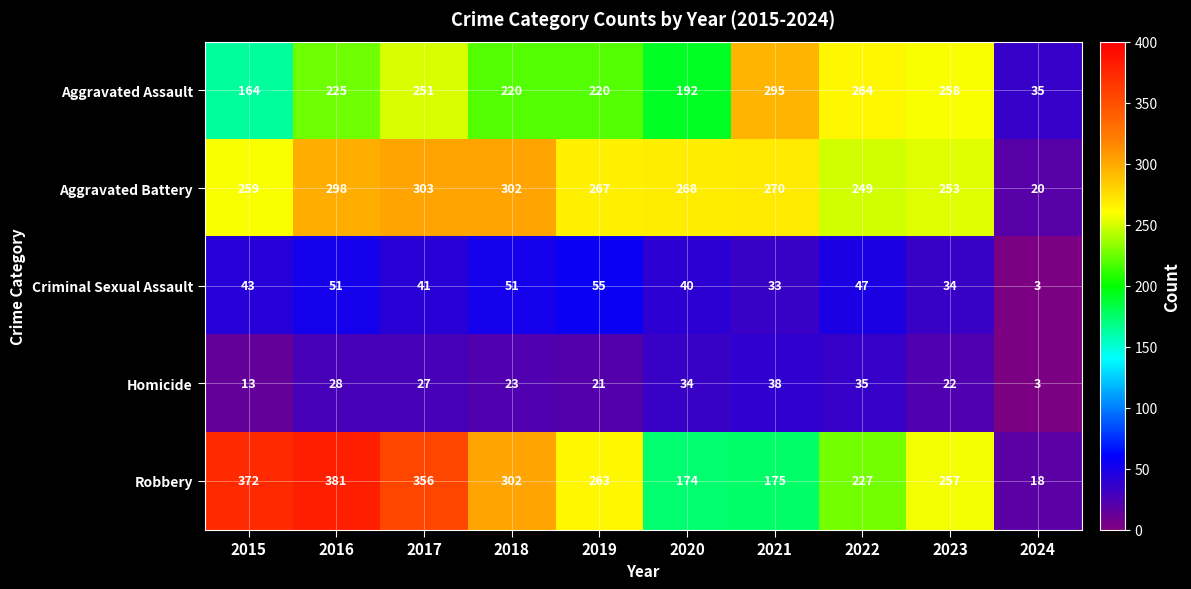

At which label is Criminal Sexual Assault closest to 29?

2021